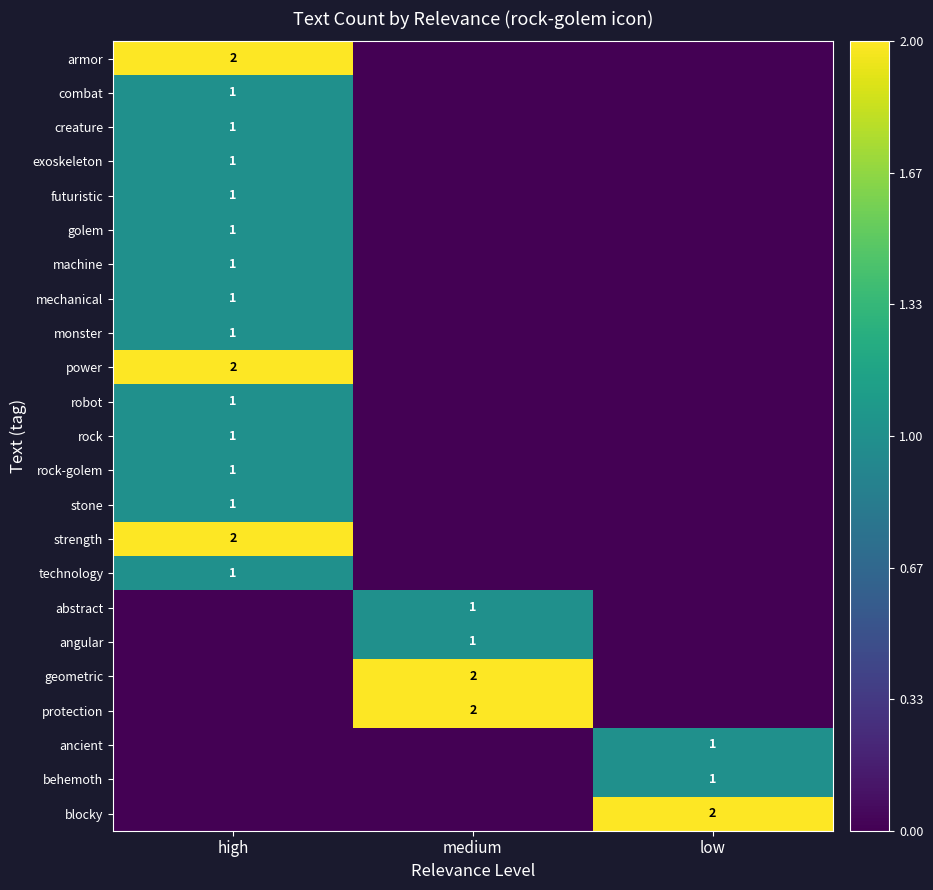

What is the maximum value shown in the chart?

2